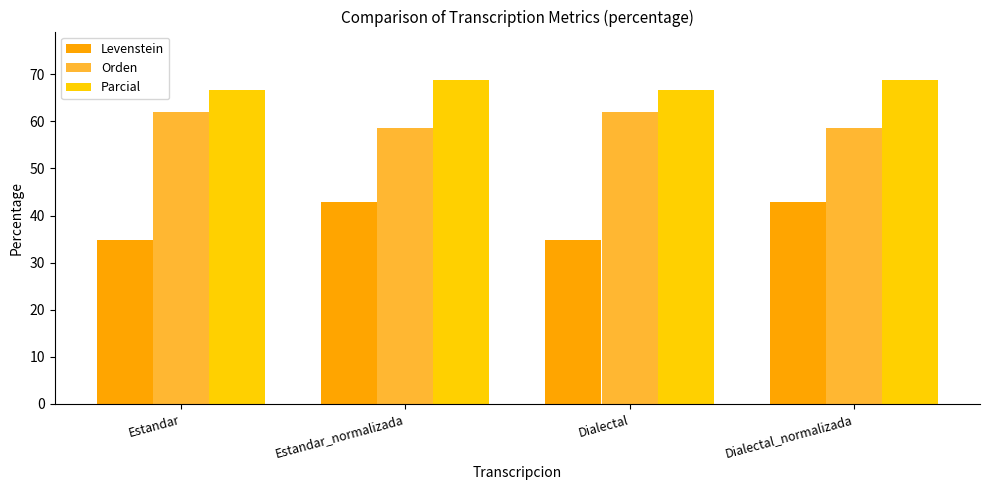

What is the value of the Parcial bar at the 4th from the left?

68.8